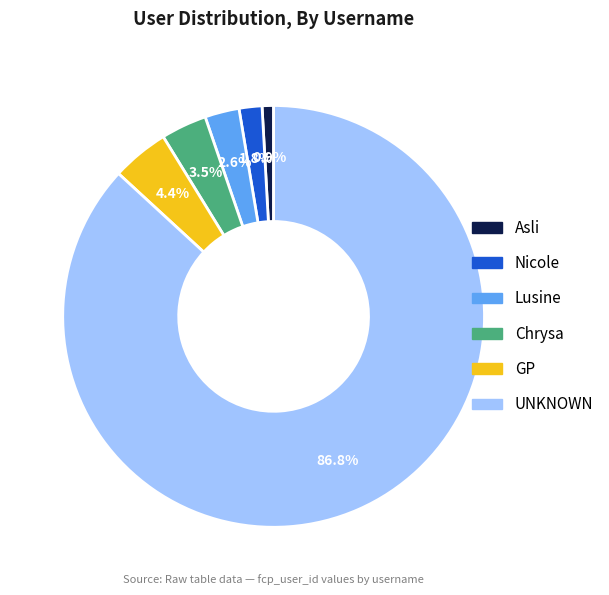

How many slices are in this pie chart?

6